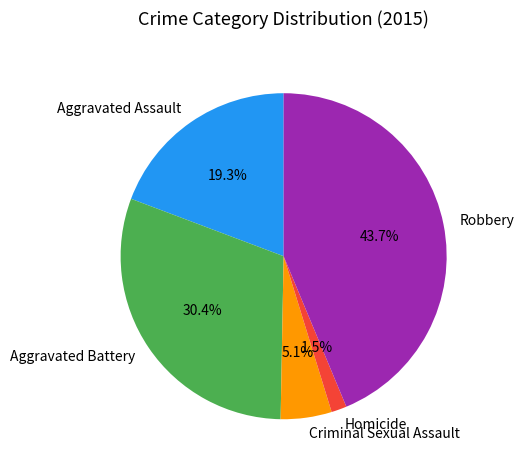

How many segments does this pie chart have?

5